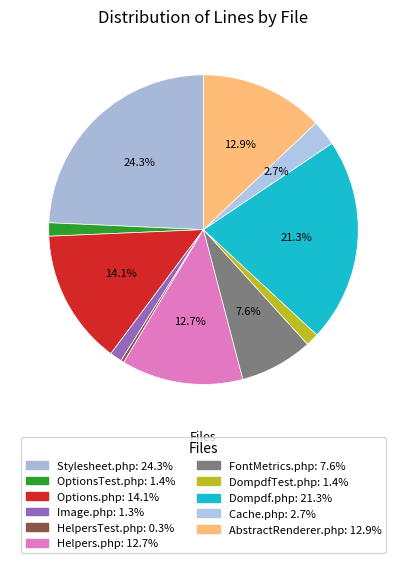

How many segments does this pie chart have?

11